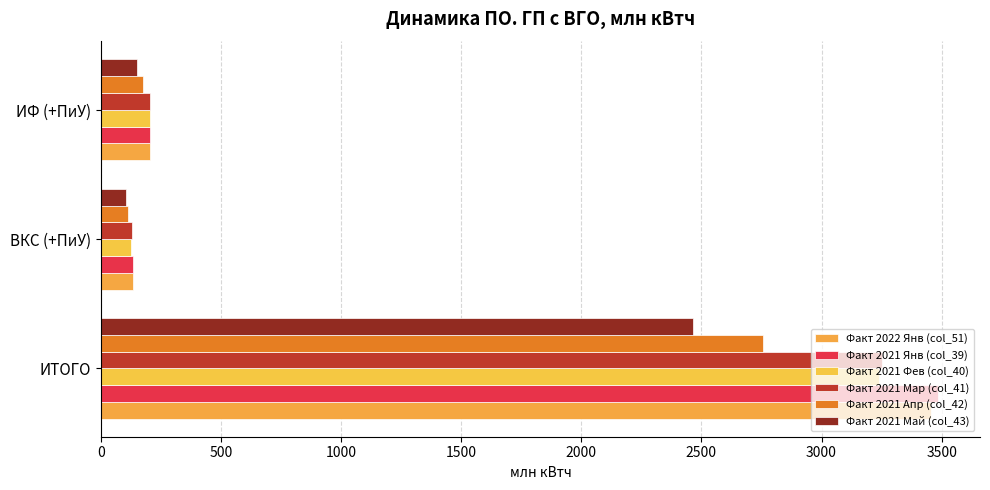

What are all the series names shown in the legend?

Факт 2022 Янв (col_51), Факт 2021 Янв (col_39), Факт 2021 Фев (col_40), Факт 2021 Мар (col_41), Факт 2021 Апр (col_42), Факт 2021 Май (col_43)